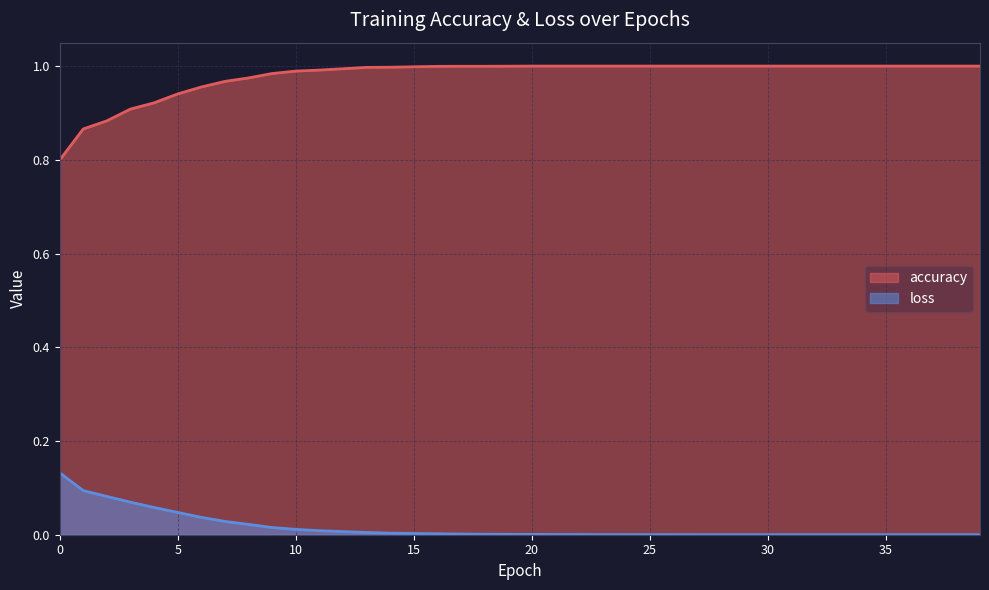

What is the total value across all series at 8?

1.0